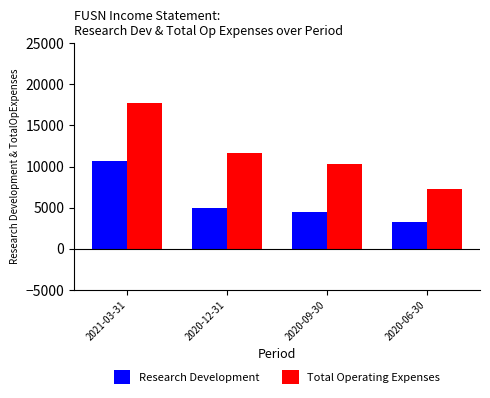

What are all the series names shown in the legend?

Research Development, Total Operating Expenses